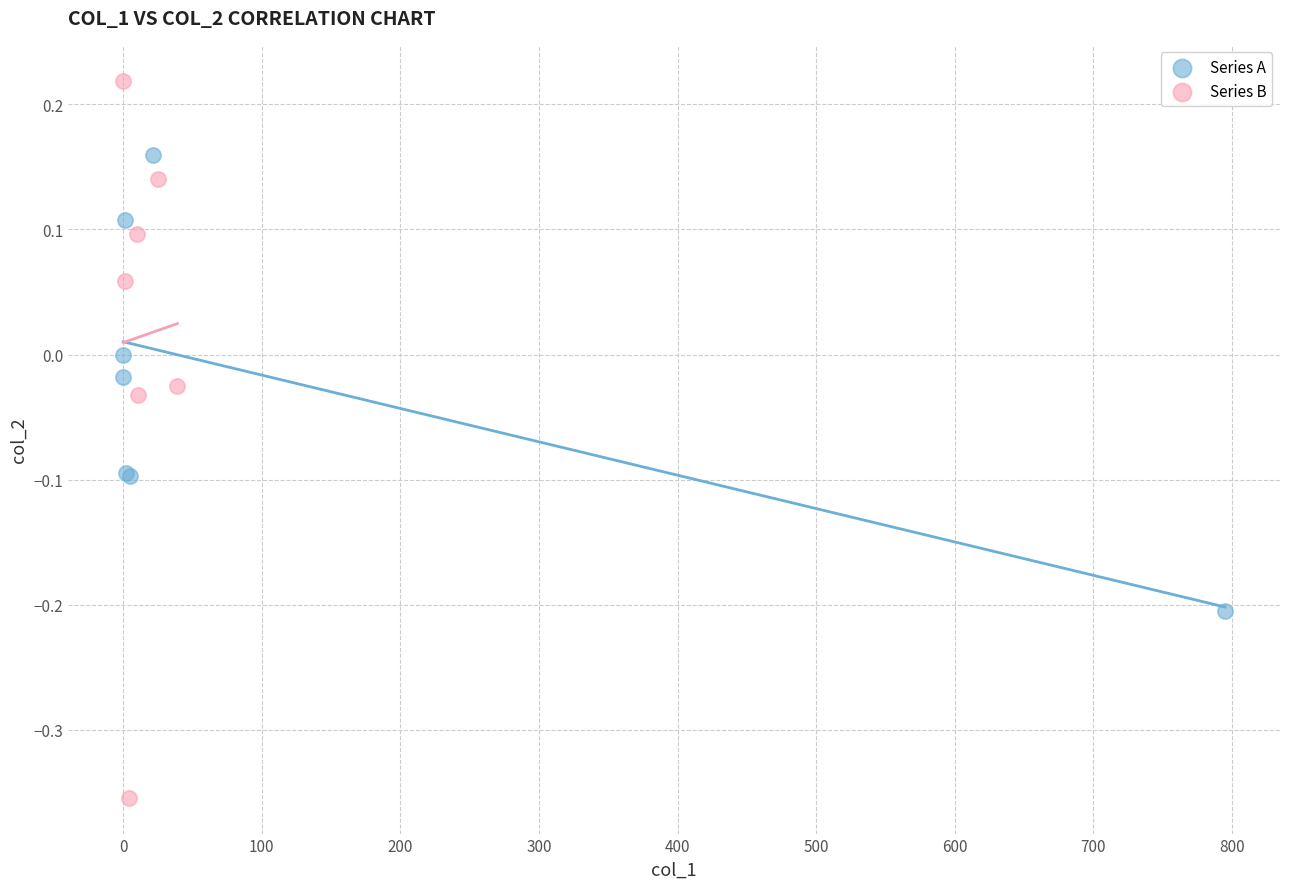

Which series contains the lowest Y value?

Series B